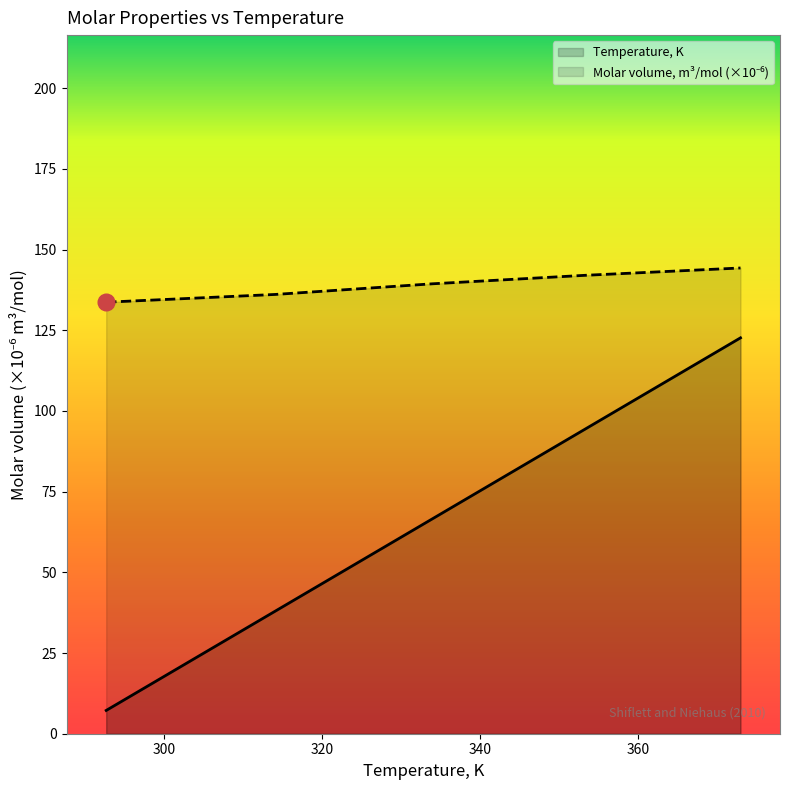

Rank the series at 101 from highest to lowest value.

Molar volume, m3/mol, Temperature, K